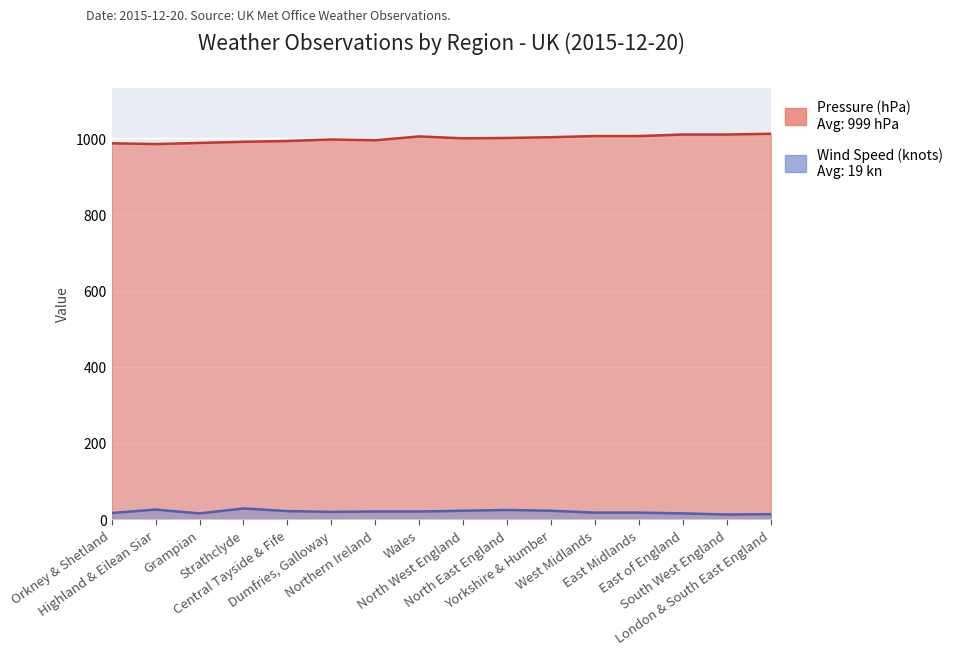

What is the difference between the second highest and second lowest values in the Wind Speed series?

12